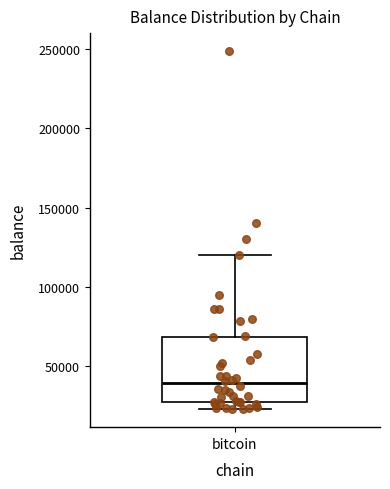

Read this box plot against the y-axis: the position of the median line, the range covered by the box, and the ends of both whiskers. The values are not printed on the chart, so give them approximately, as read against the axis.

median 40000, box 25000 to 70000, whiskers 25000 (just below the box's lower edge) to 120000